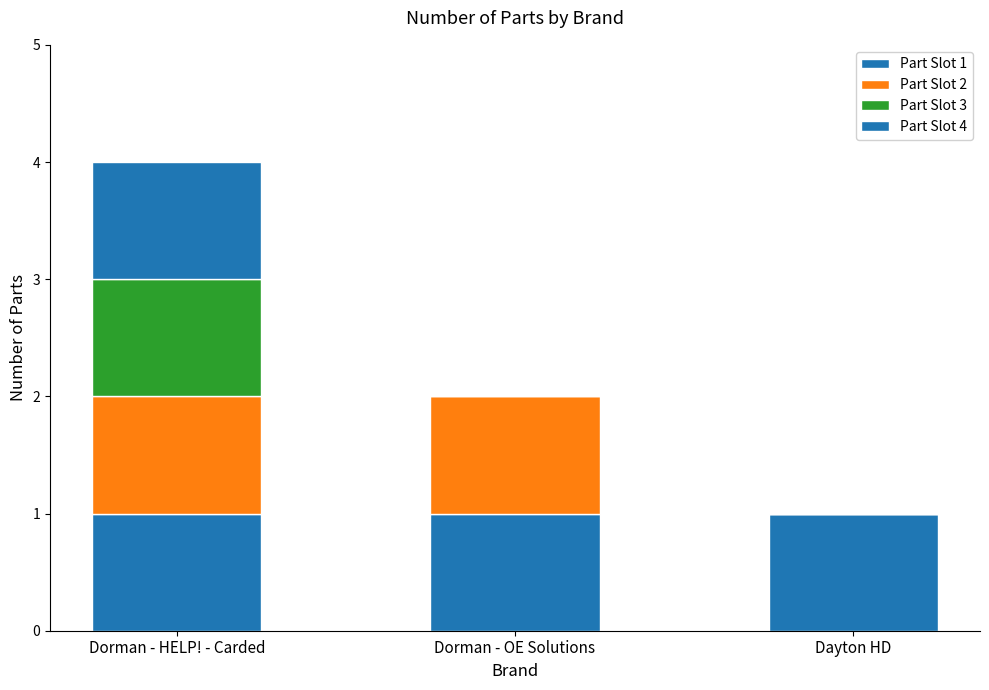

At Dayton HD, list the series in order from largest to smallest.

Part Slot 1, Part Slot 2, Part Slot 3, Part Slot 4